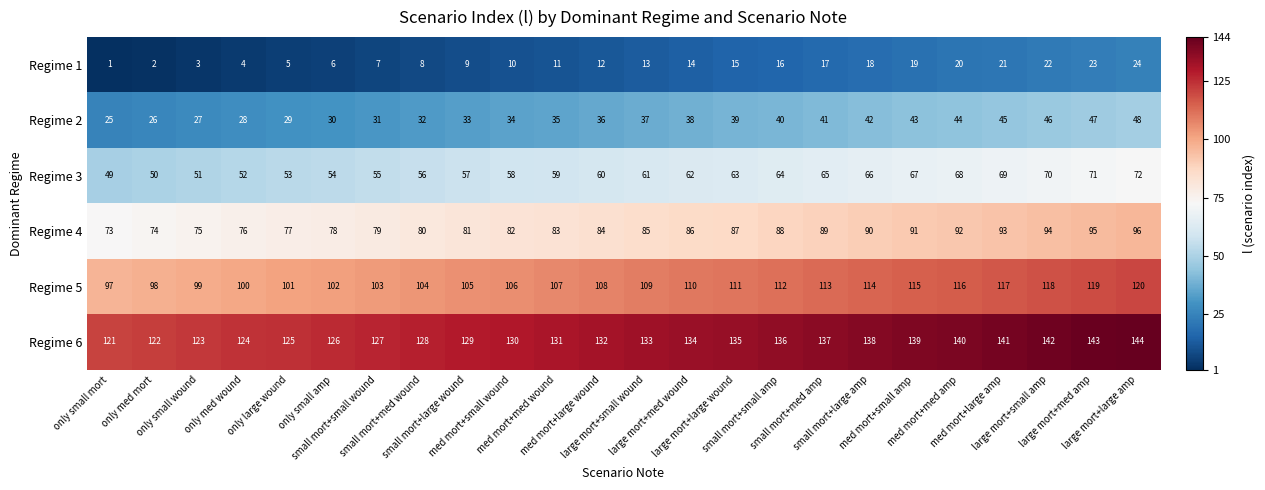

What is the difference between the second highest and minimum values in the Regime 3 series?

22